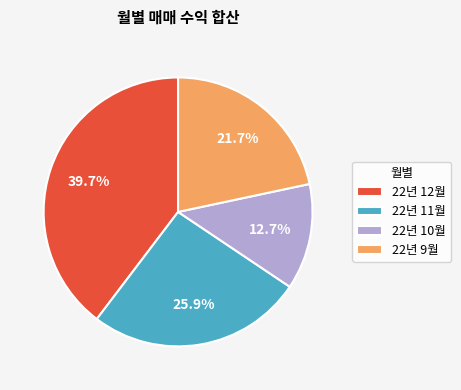

What is the largest slice in the pie chart?

22년 12월